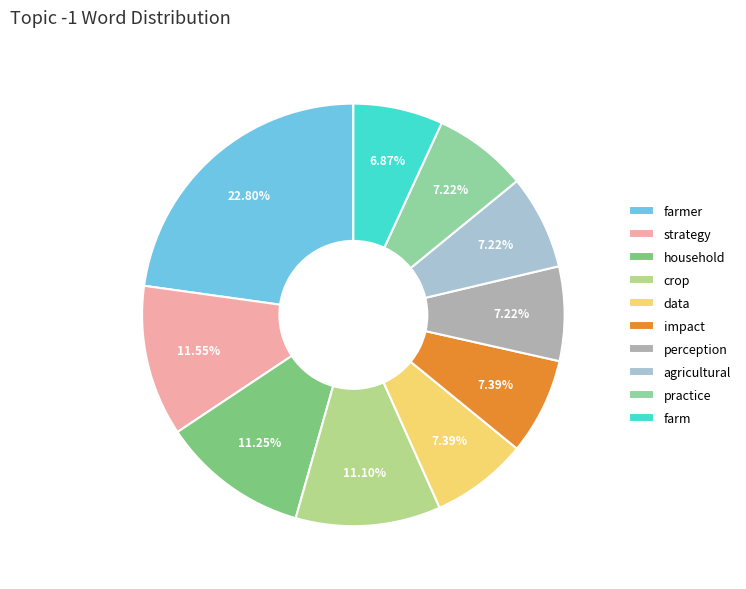

How much of the chart is everything except impact?

92.6%